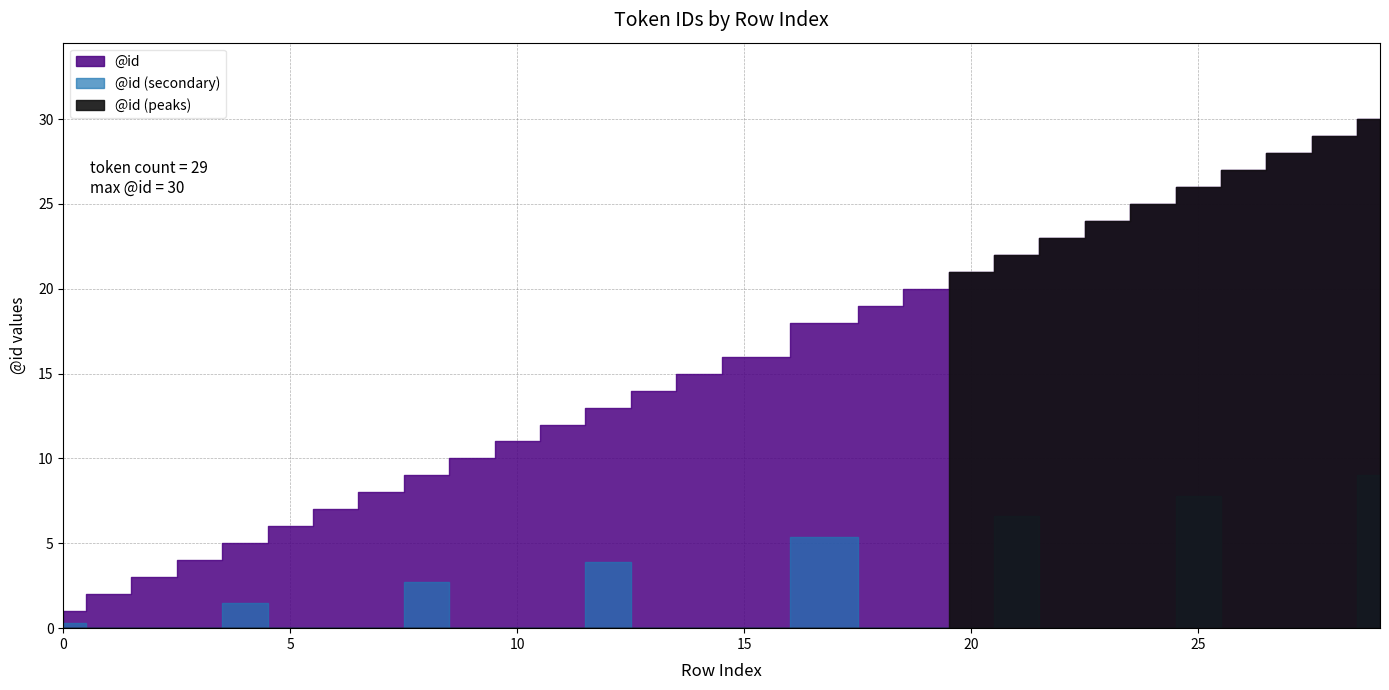

What is the difference between the values at 23 and 9?

14